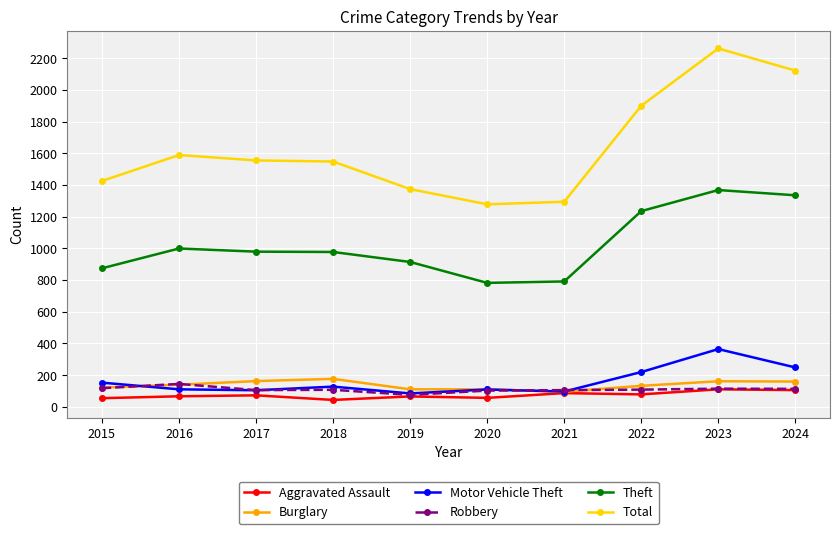

Is it true that Burglary equals 25 at 2020?

False